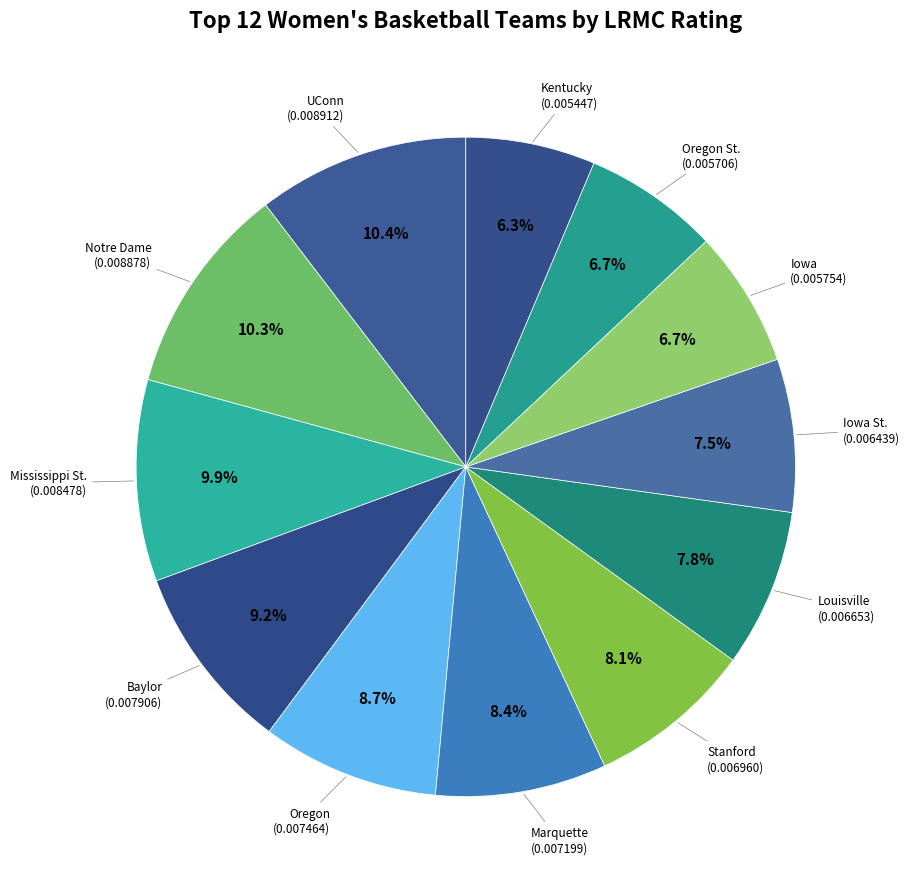

How many segments does this pie chart have?

12